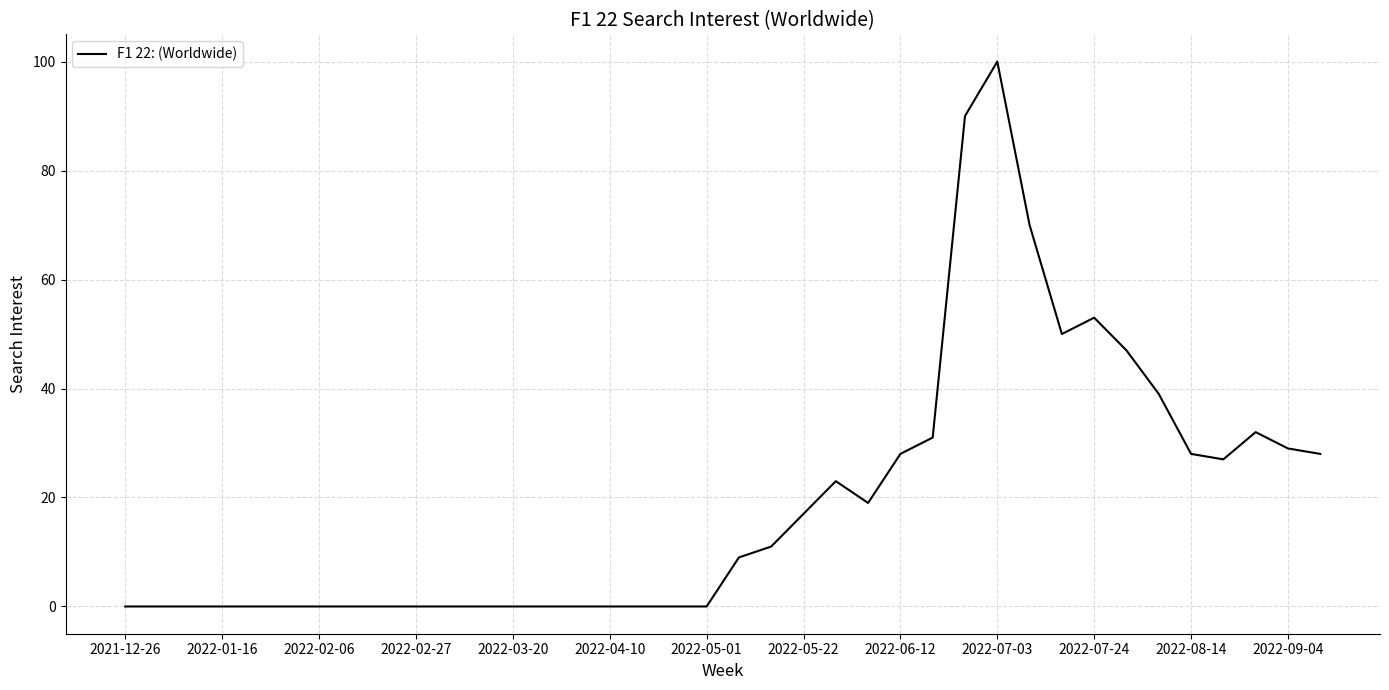

What is the average value?

19